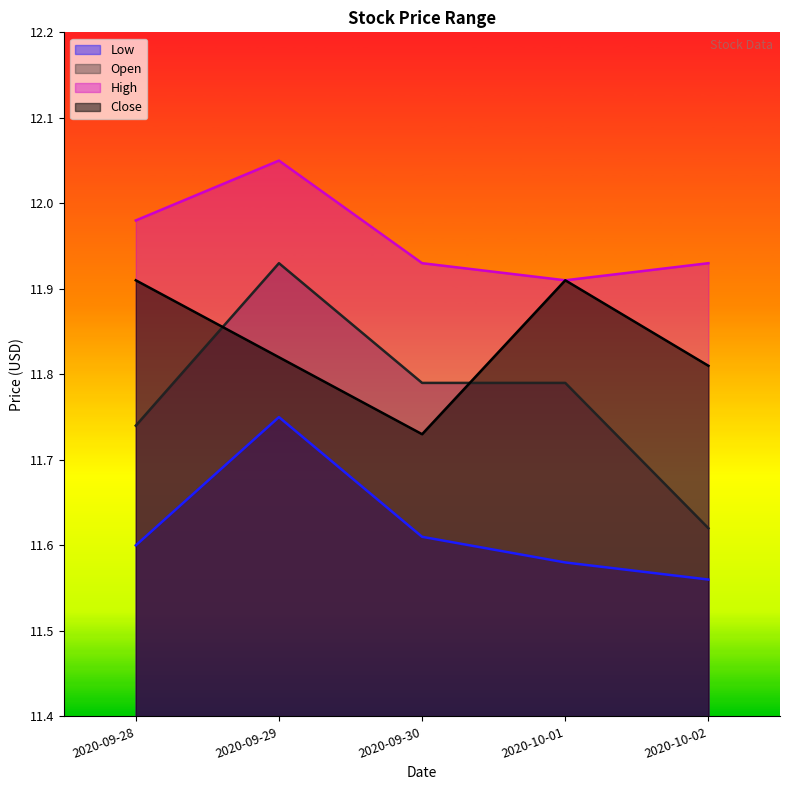

At which label does Close reach its minimum?

2020-09-30